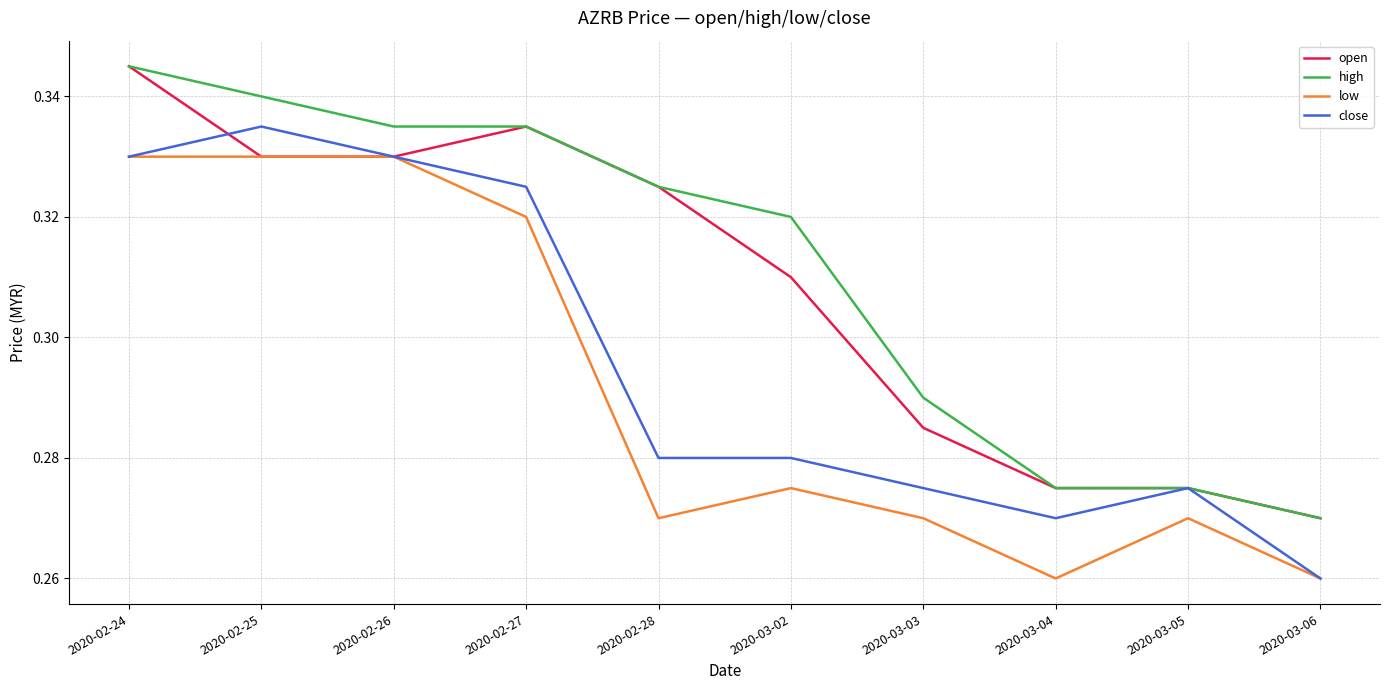

Rank the series by their average value, from lowest to highest.

low, close, open, high